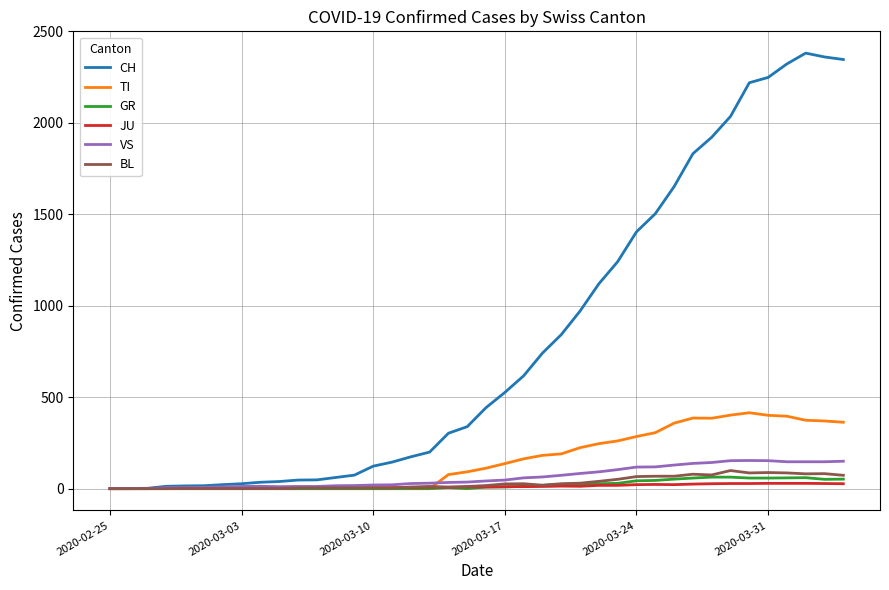

Which series has the widest spread of values?

CH